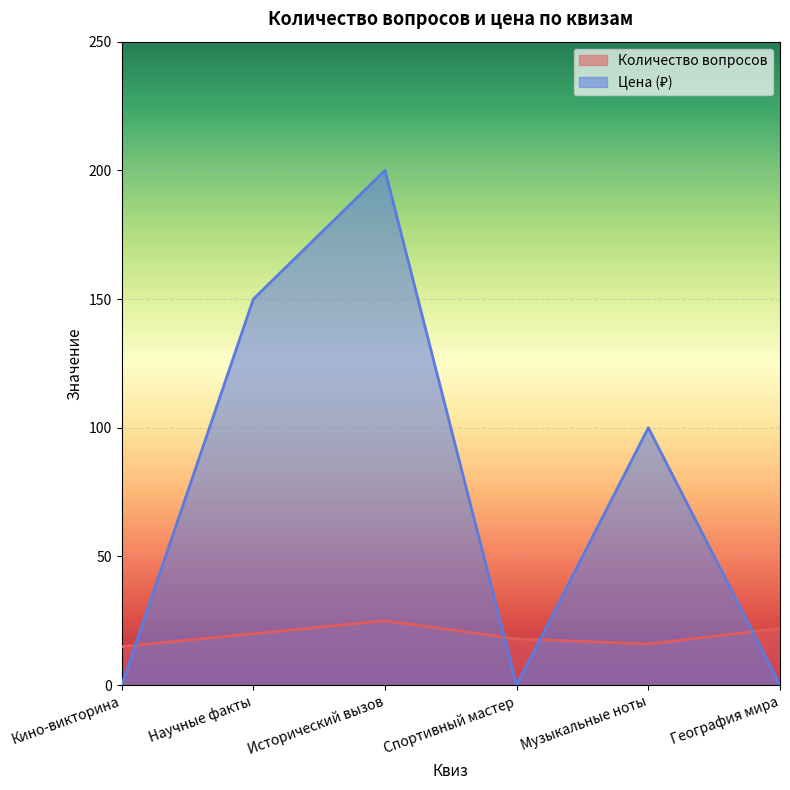

How many series are shown in this chart?

2